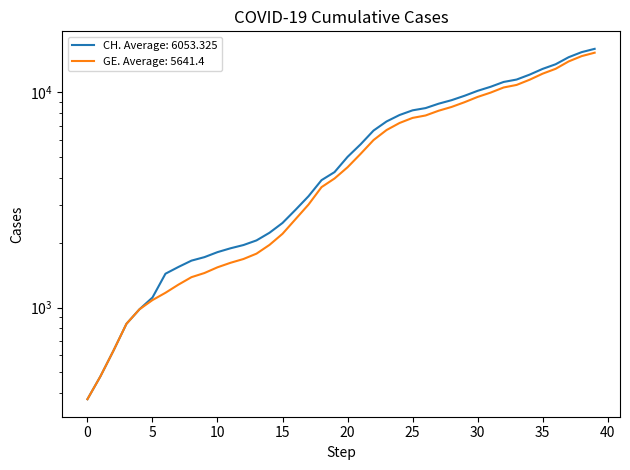

The value of CH at 5 is 1729. True or false?

False